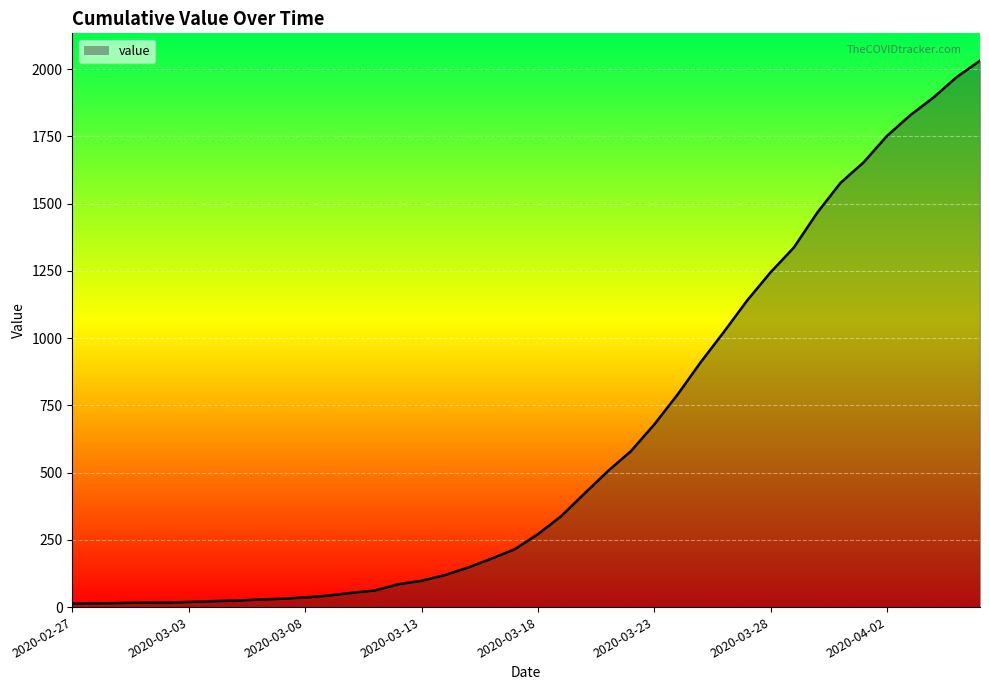

What is the difference between the maximum and minimum values?

2019